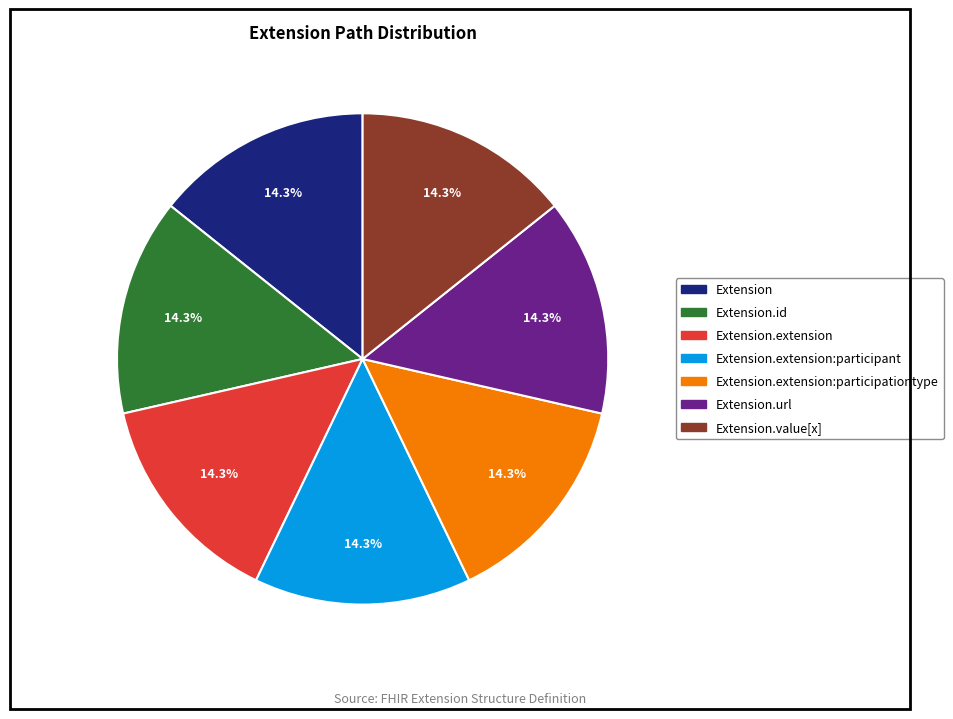

Does any single category account for the majority?

No